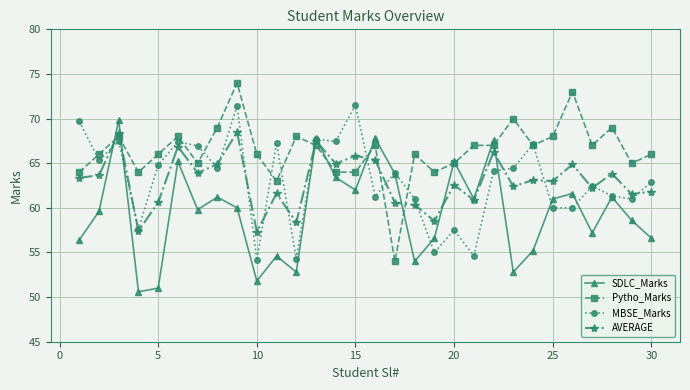

What is the difference between the maximum and minimum values in the SDLC_Marks series?

19.2